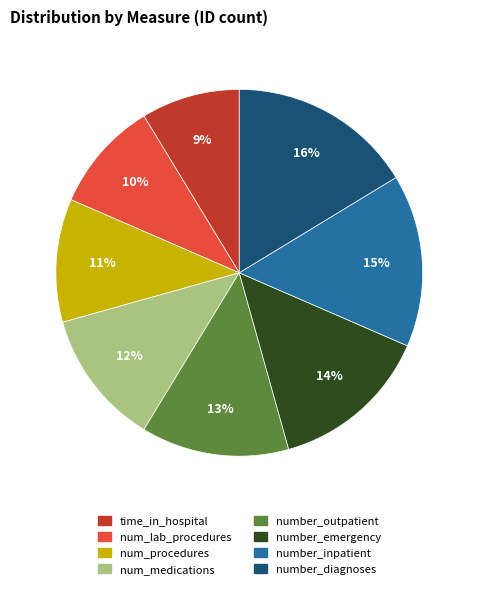

To the nearest percent, what portion does num_procedures represent?

11%